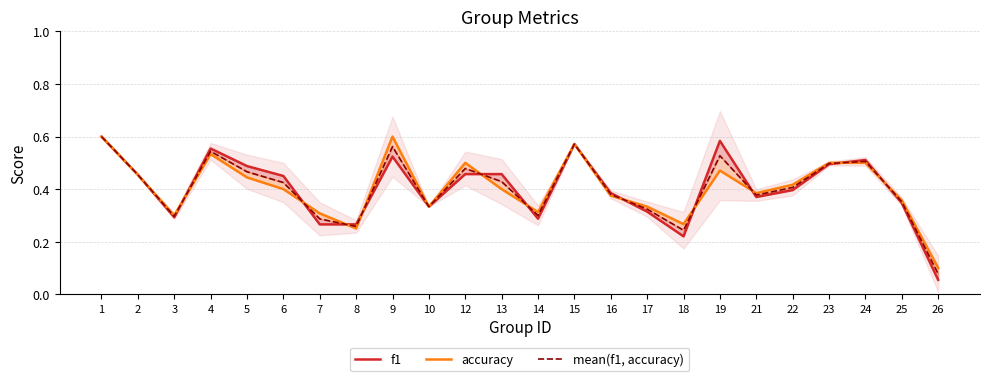

List the labels in order of accuracy value, largest first.

1, 9, 15, 4, 12, 23, 24, 19, 2, 5, 22, 6, 13, 21, 16, 25, 10, 17, 14, 7, 3, 18, 8, 26